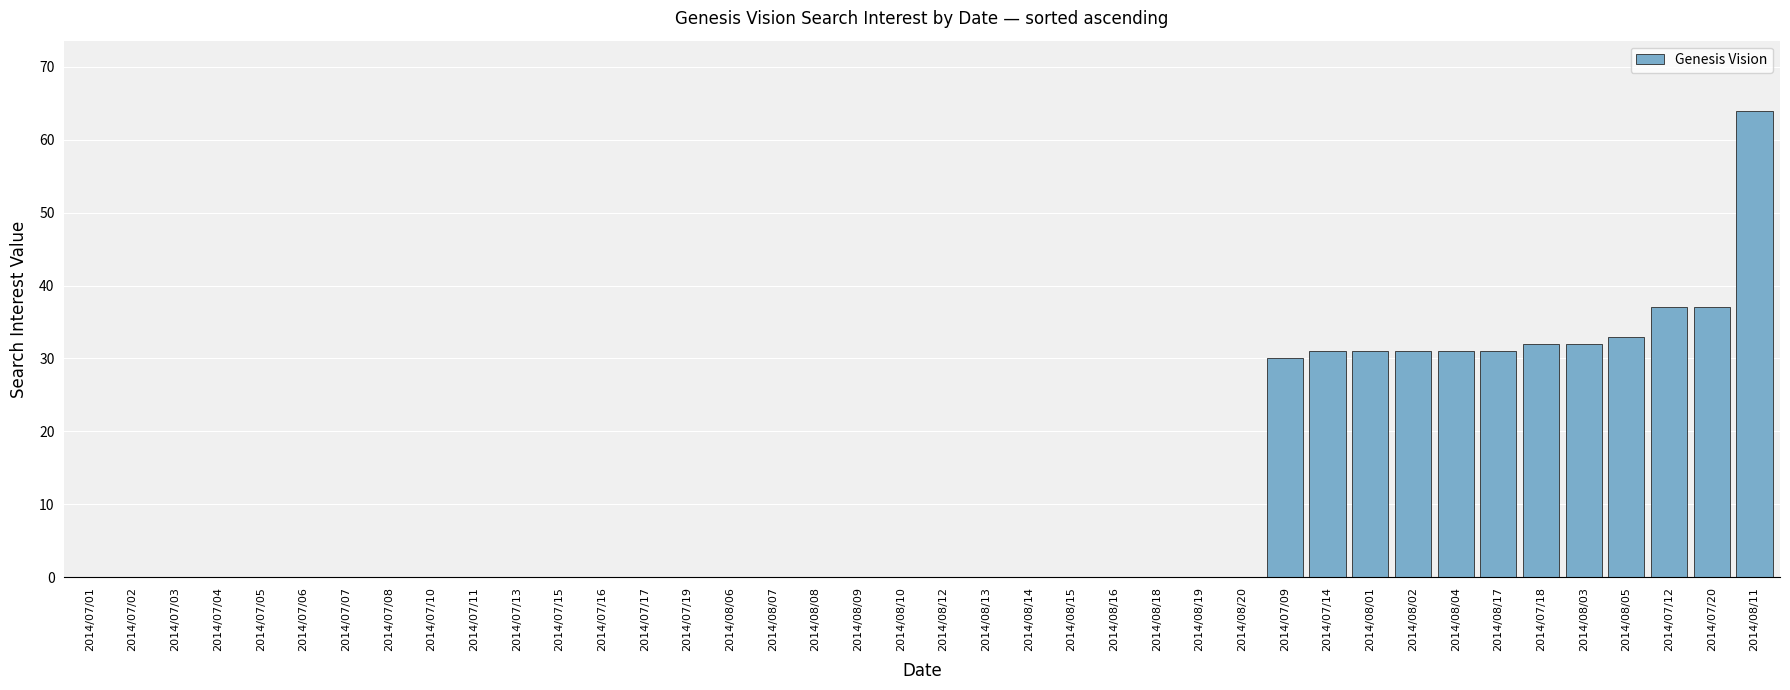

What is the sum of the values at 2014/08/02 and 2014/08/15?

31